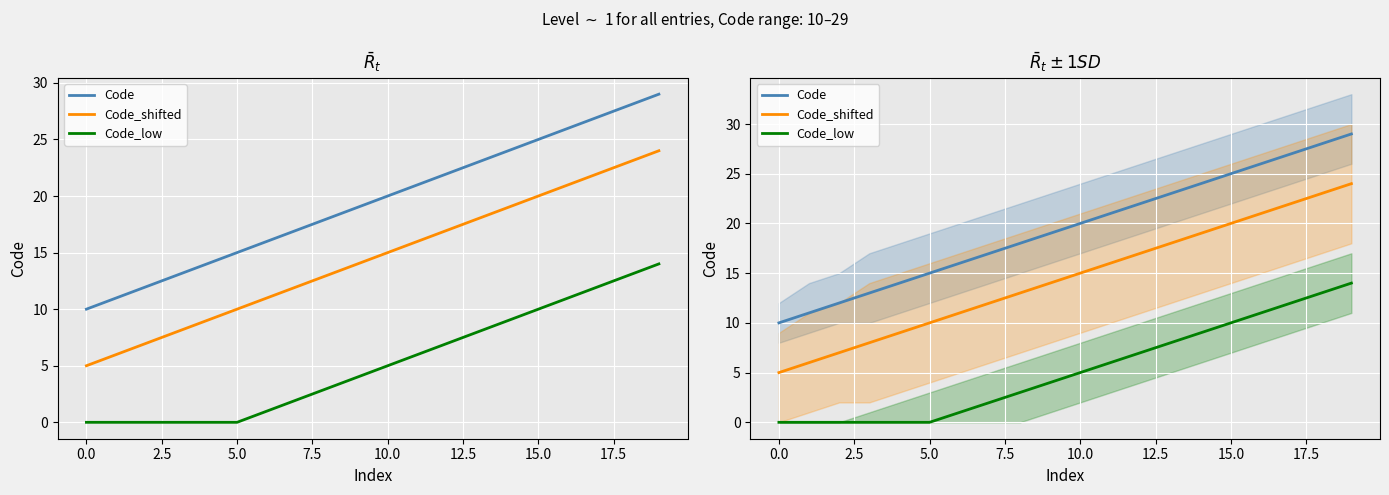

What is the average value of the Code_shifted series?

14